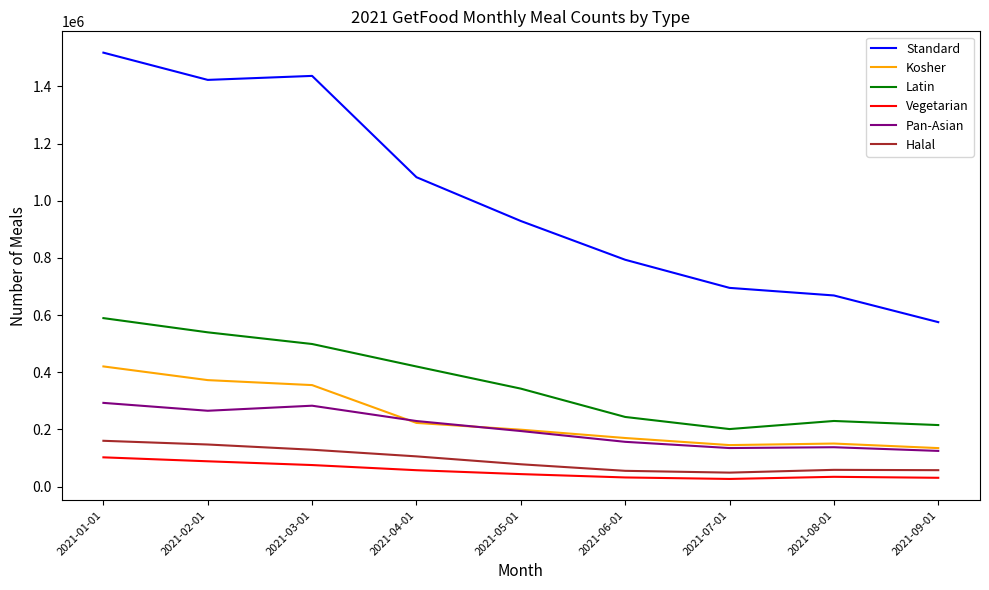

At which label does Standard reach its peak?

2021-01-01